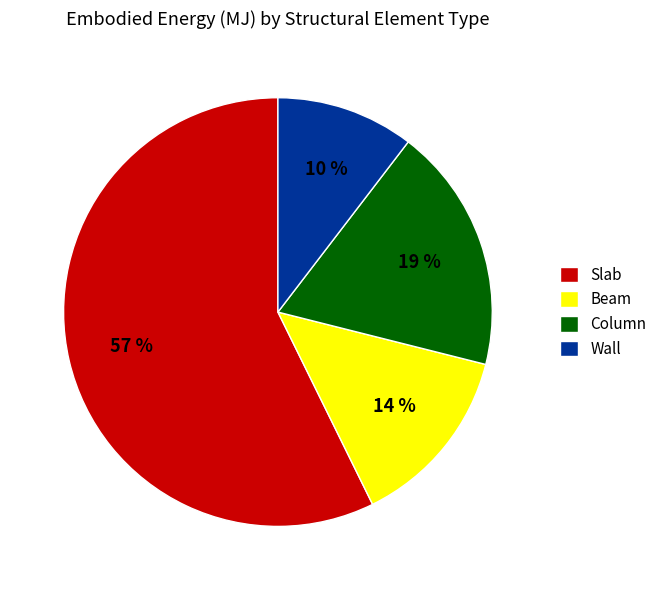

To the nearest percent, what percentage of the pie is Wall?

10%